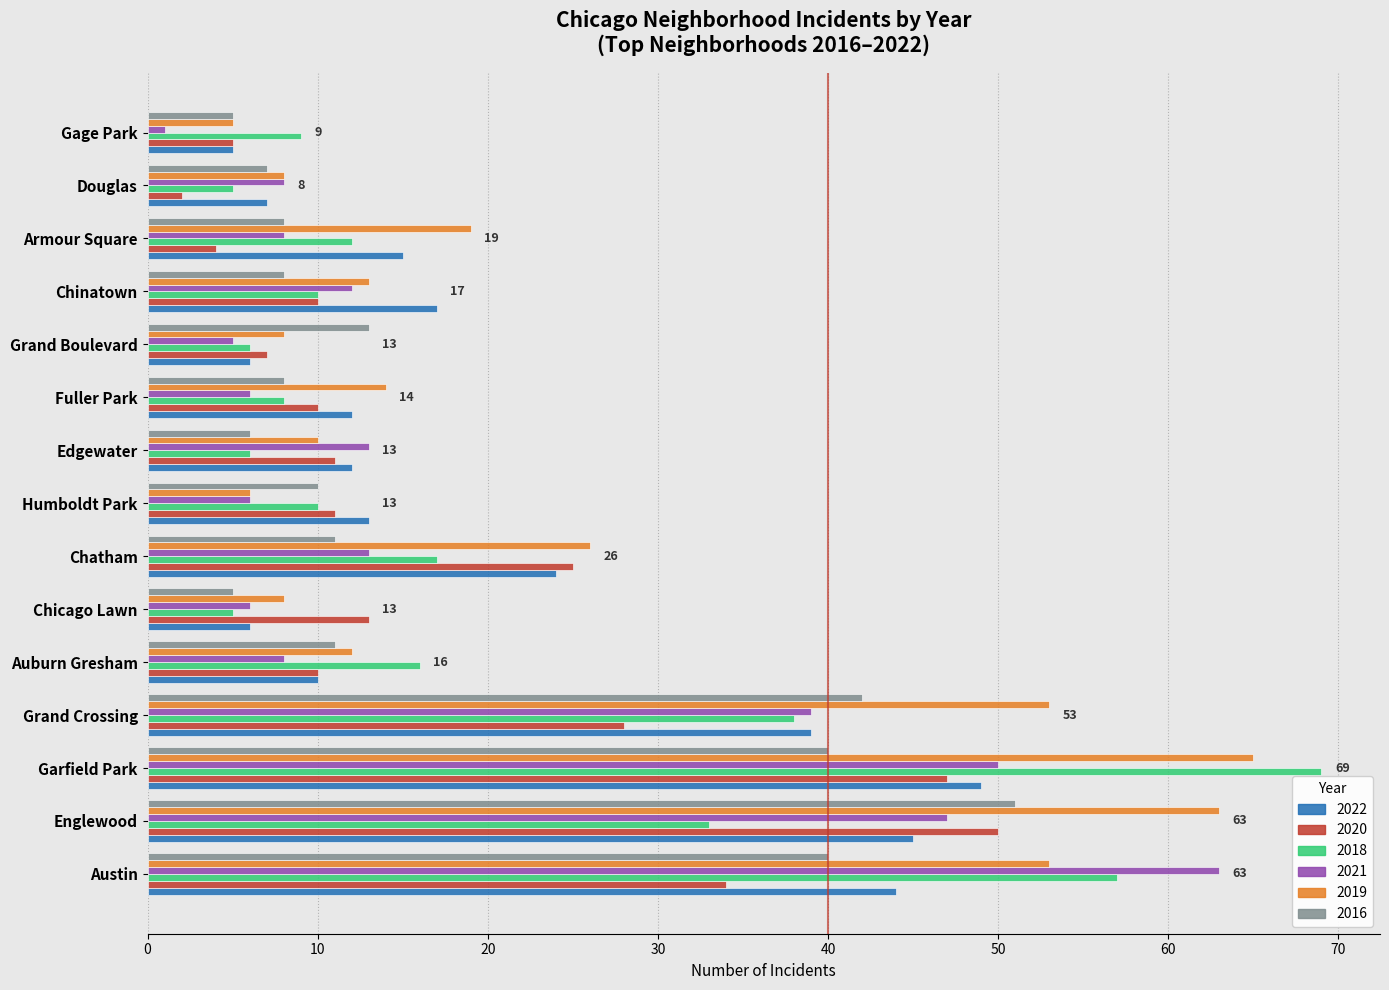

What is the sum of the 2021 values at Gage Park and Auburn Gresham?

9